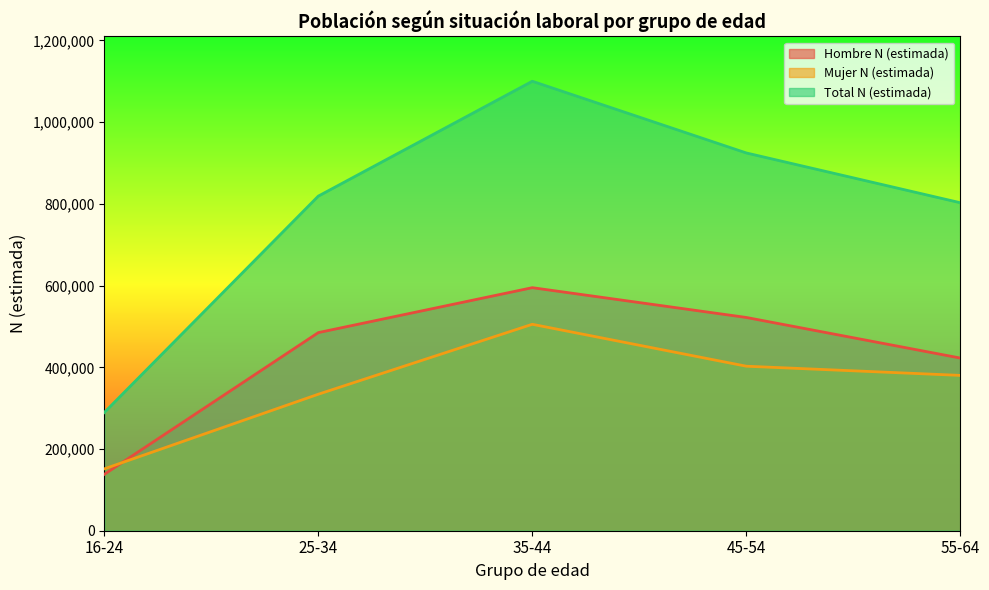

Rank the categories by Total N (estimada) value from highest to lowest.

35-44, 45-54, 25-34, 55-64, 16-24